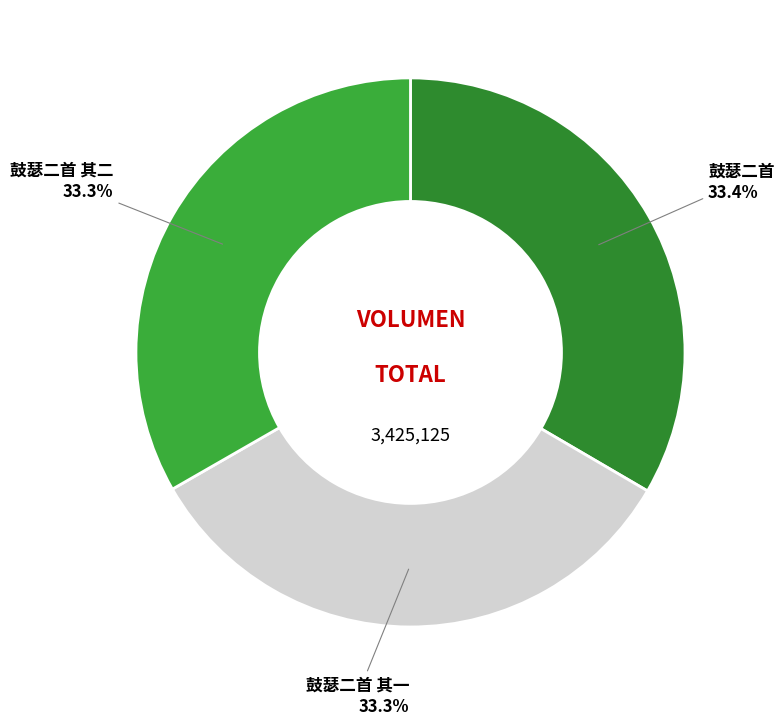

Count the number of slices in the pie.

3